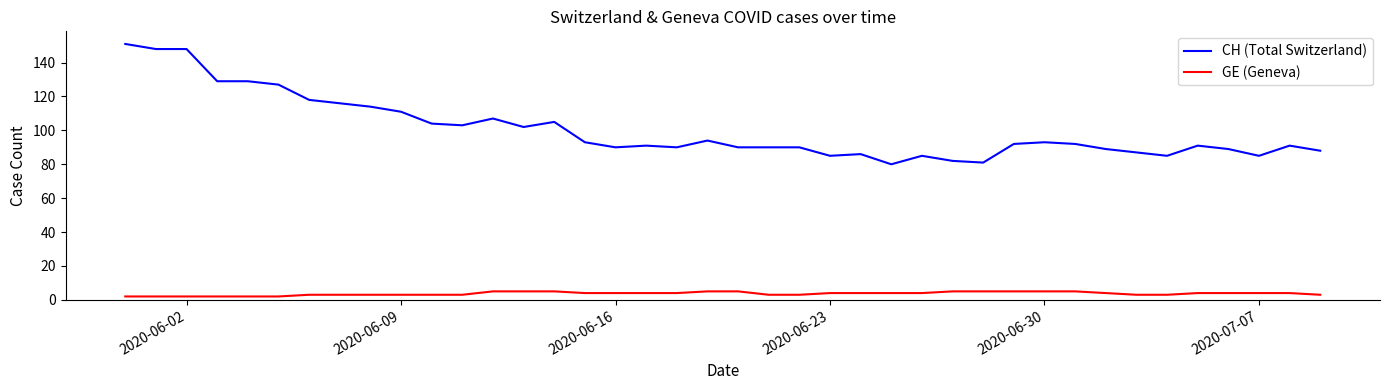

Rank the series by their average value, from highest to lowest.

CH (Total Switzerland), GE (Geneva)